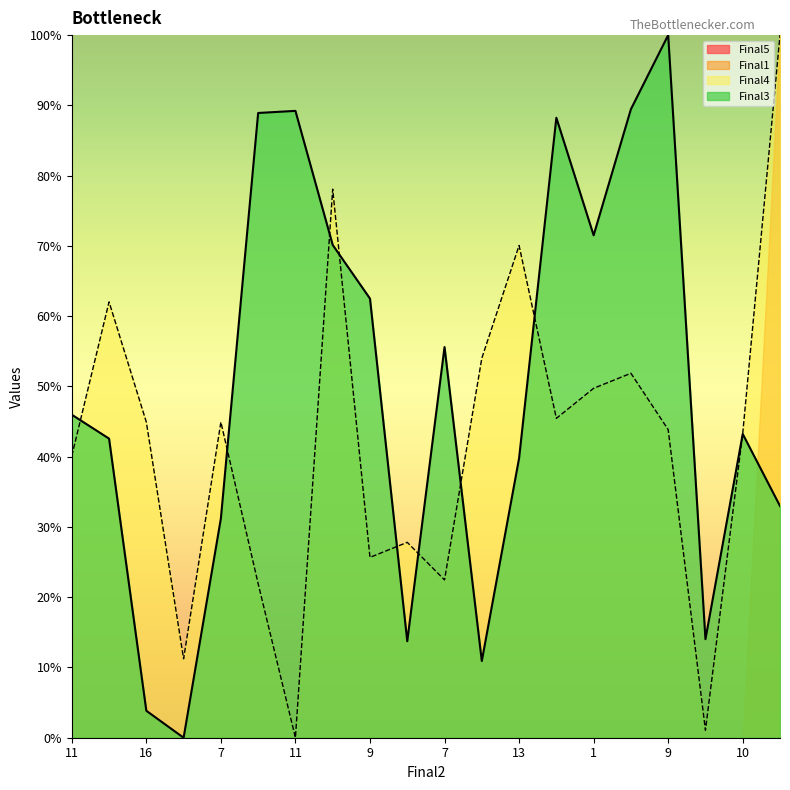

Which category has the highest value in the Final4 series?

5